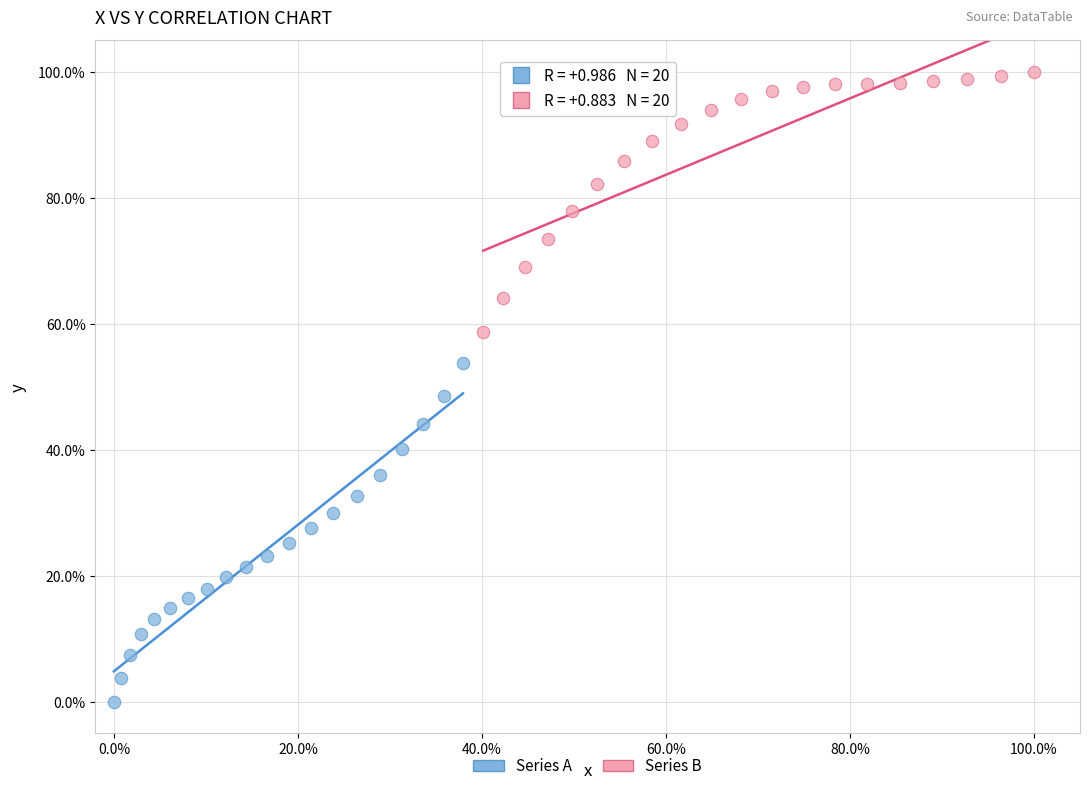

Which series contains the lowest Y value?

Series A